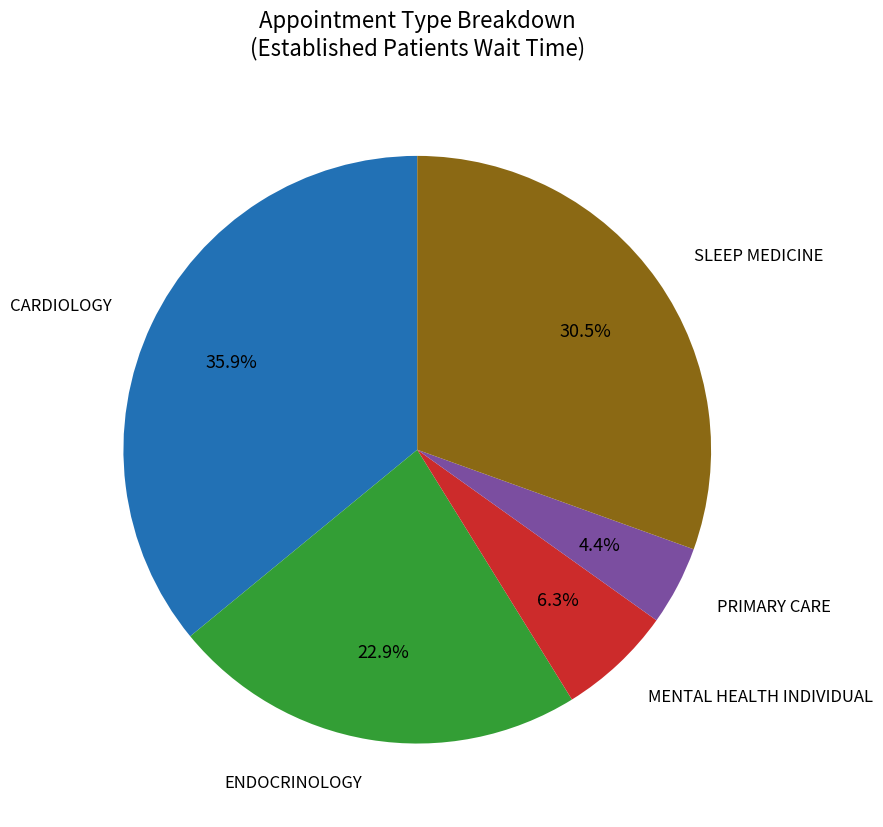

Is there a majority slice in this chart?

No